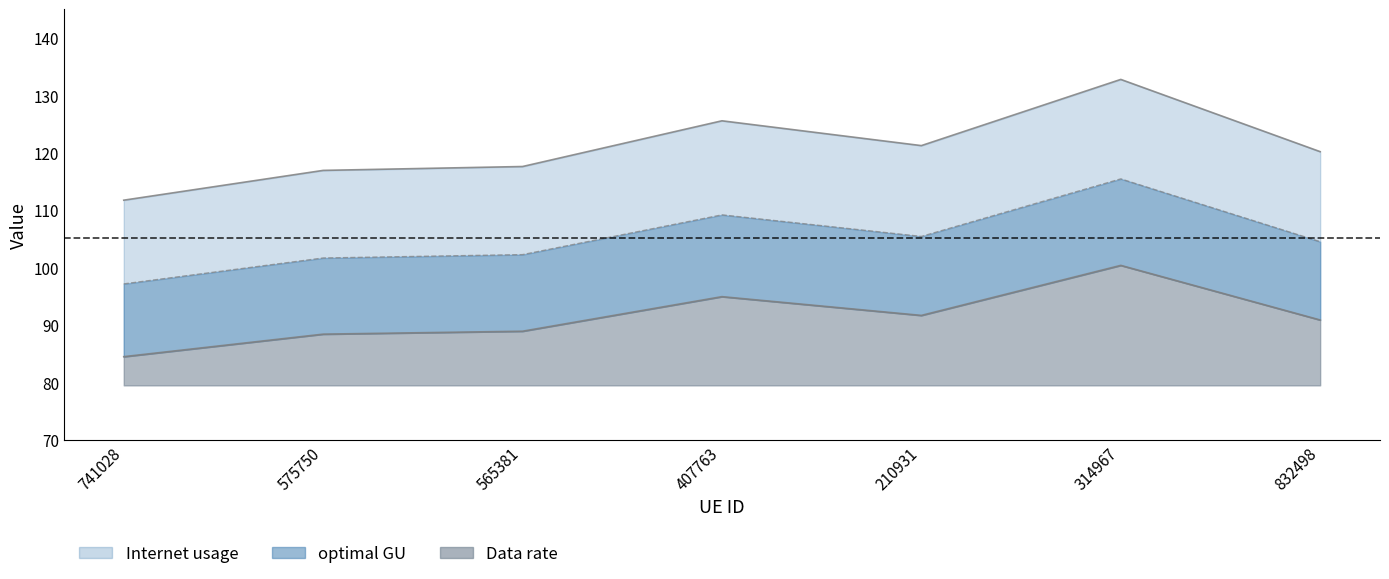

Reading left to right, extract all data points from this chart.

Internet usage: 111.7	116.9	117.6	125.5	121.2	132.7	120.2
Data rate: 84.4	88.4	88.9	94.9	91.6	100.3	90.8
optimal GU: 97.1	101.6	102.2	109.1	105.4	115.4	104.5